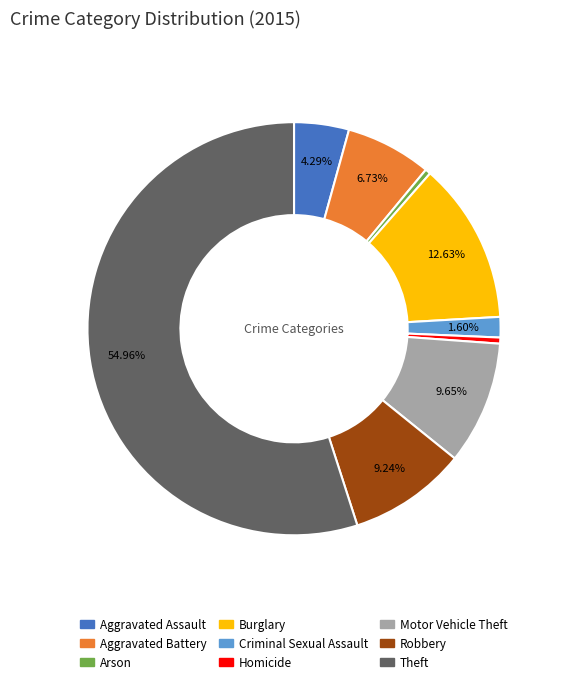

To the nearest percent, what percentage of the pie is Motor Vehicle Theft?

10%